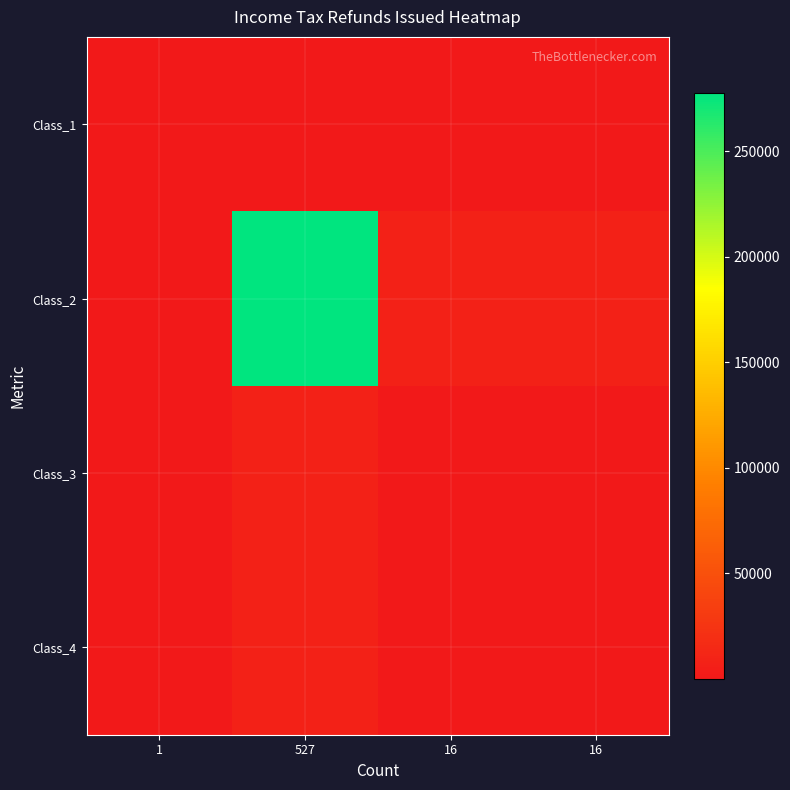

Reading left to right, list all the values displayed in this chart.

Class_1: 1=1	527=527	16=16	16=16
Class_2: 1=527	527=277729	16=8432	16=8432
Class_3: 1=16	527=8432	16=256	16=256
Class_4: 1=16	527=8432	16=256	16=256